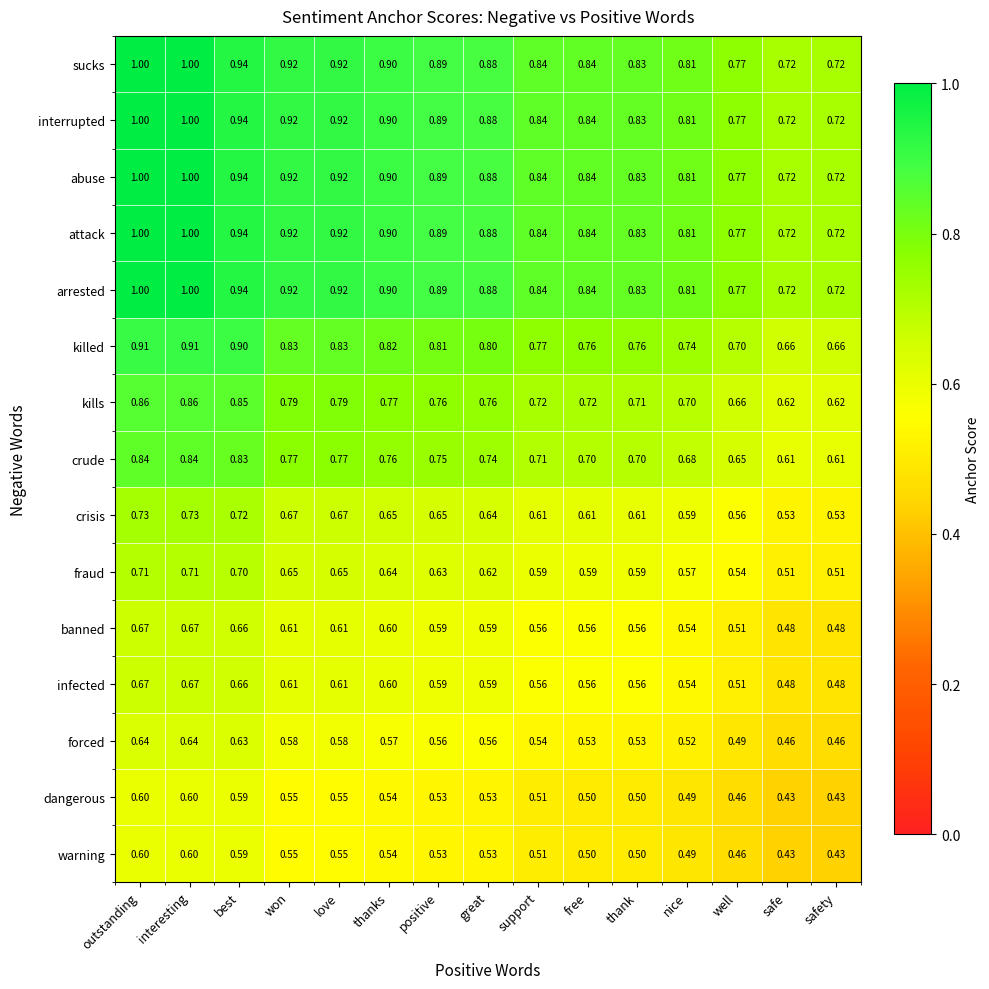

Is the value of kills at best greater than the value of infected at safe?

Yes